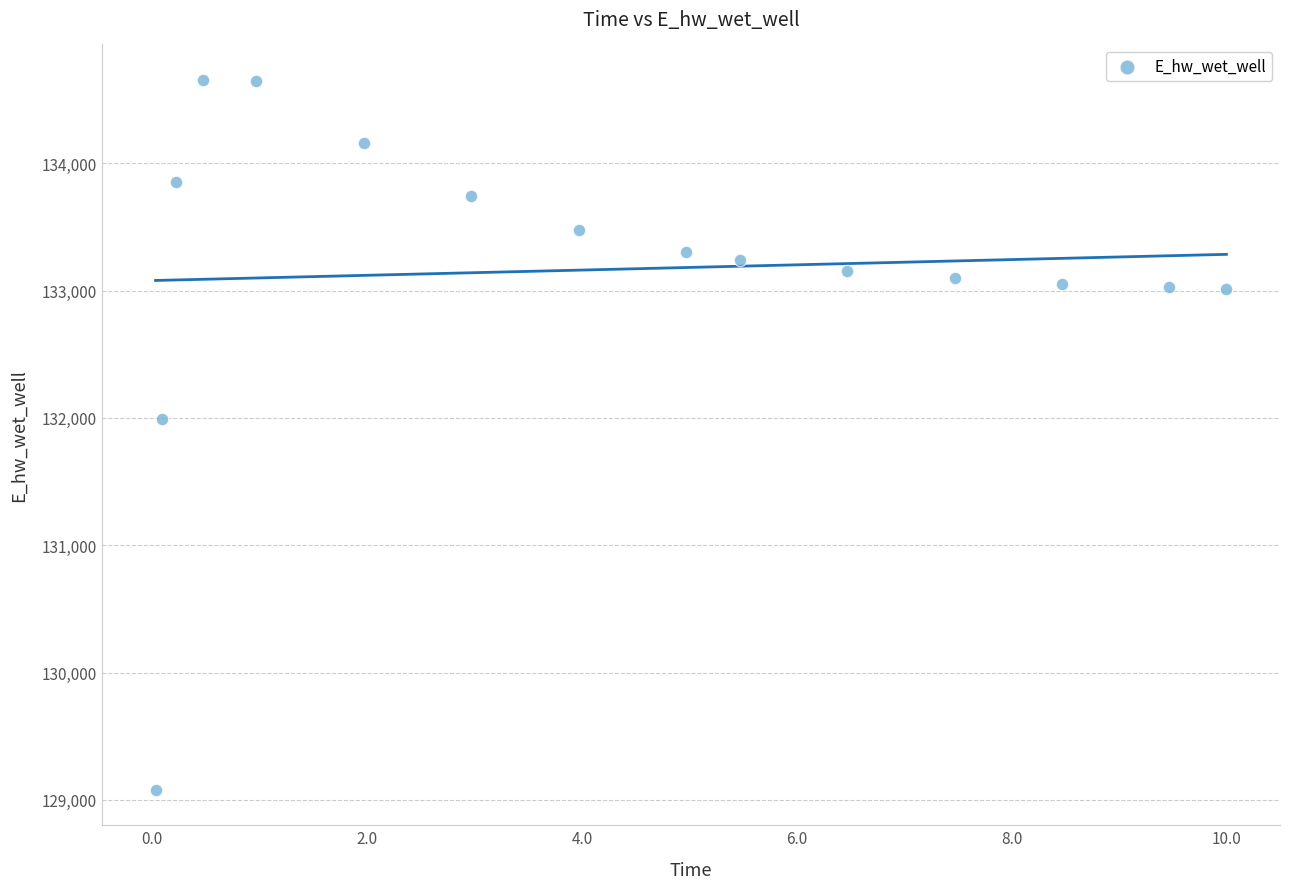

What is the range of X values (max minus min)?

10.0